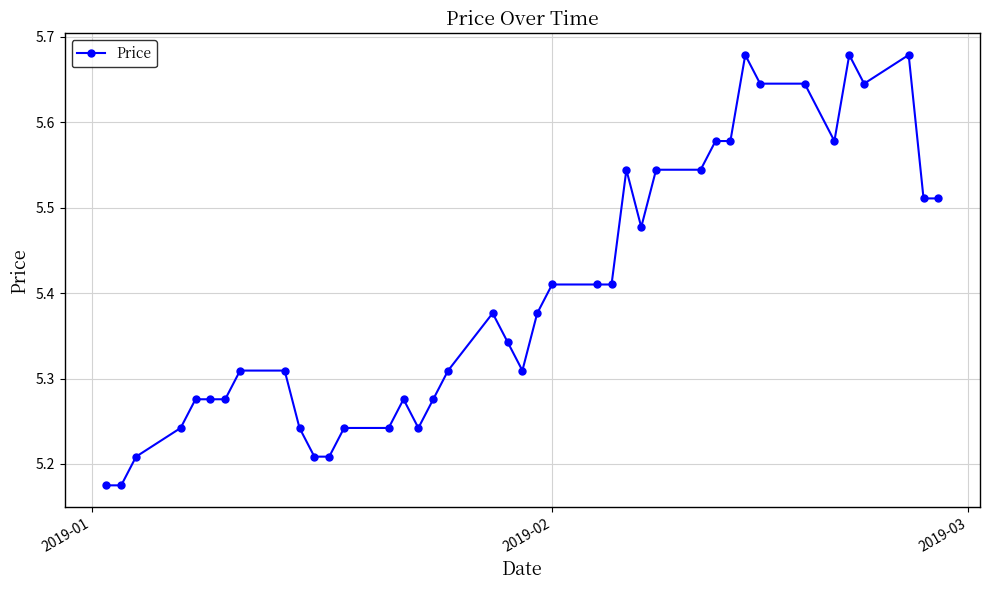

What is the difference between the second highest and minimum values?

0.5